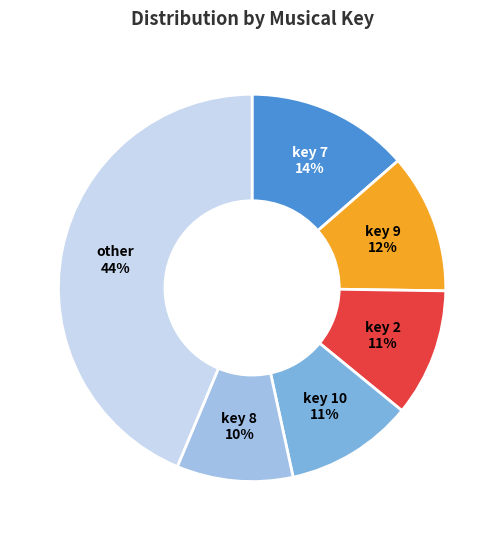

Is there a majority slice in this chart?

No